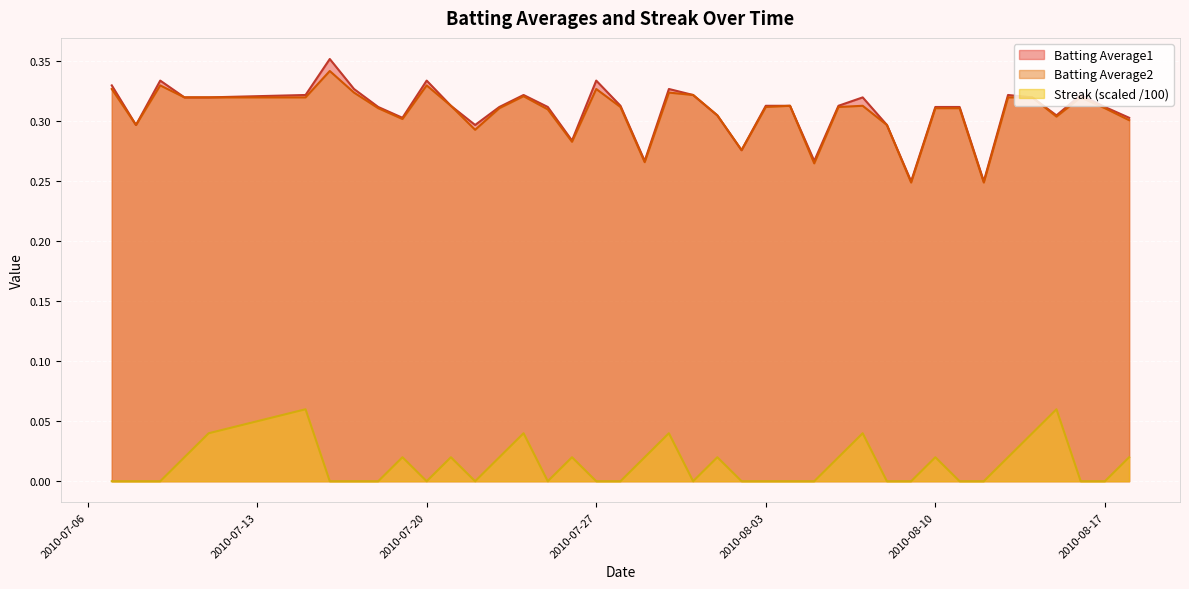

Which series has the largest range (max minus min)?

Batting Average1